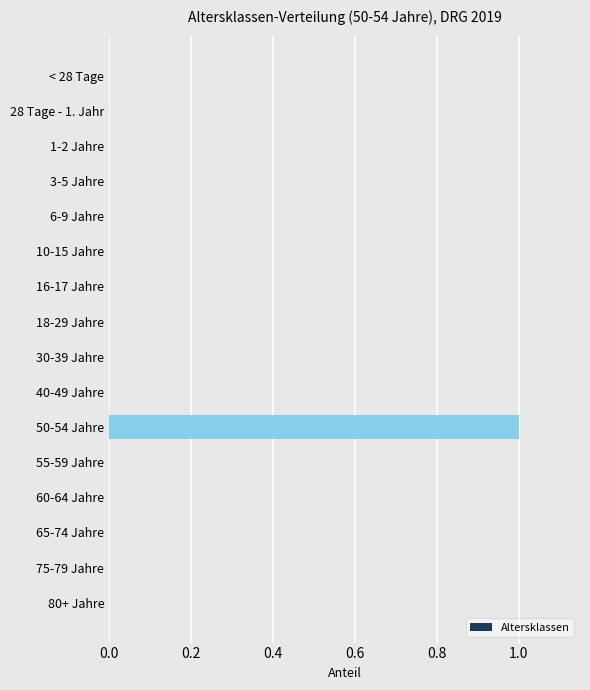

Are the bars grouped side by side (vs. stacked)?

No